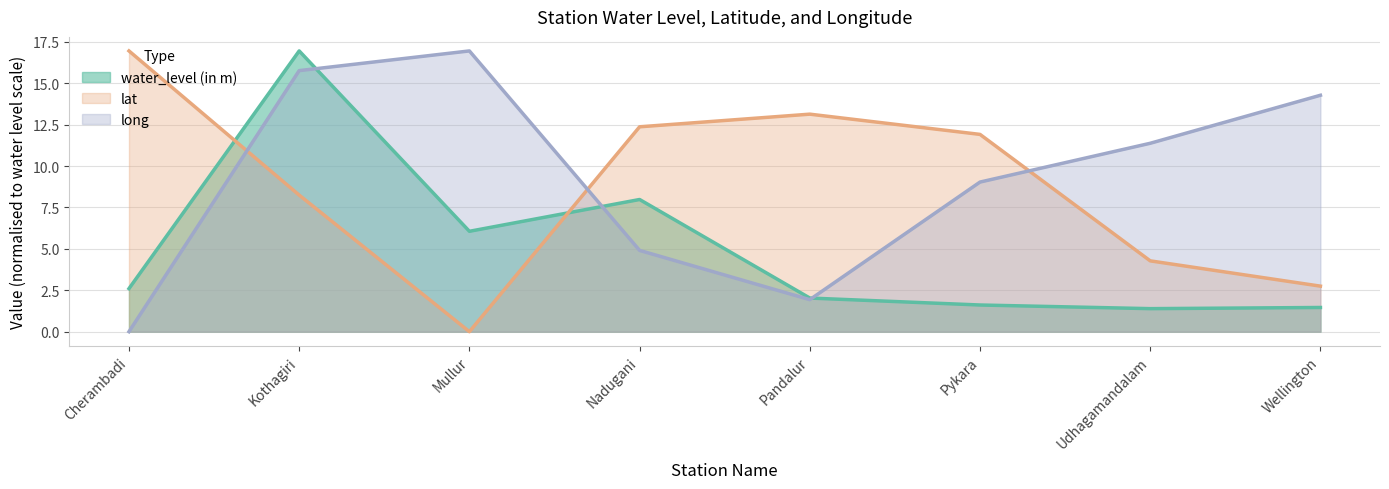

The value of water_level (in m) at Pandalur is 2.0. True or false?

True